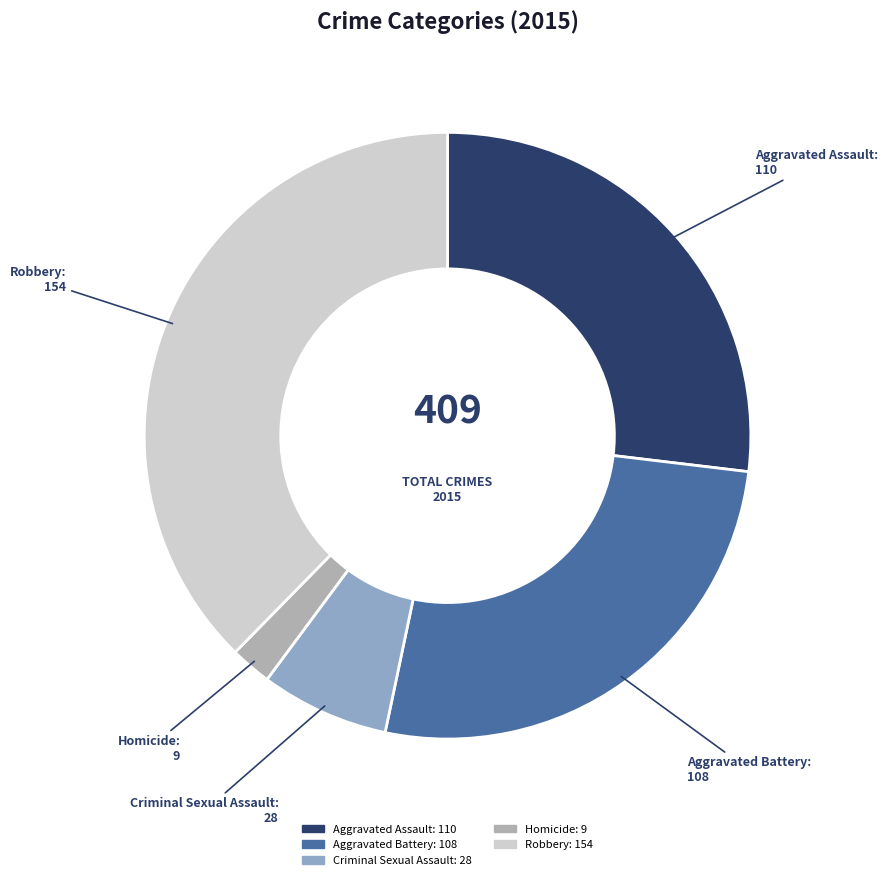

Between Robbery: 154 and Homicide: 9, which is larger?

Robbery: 154